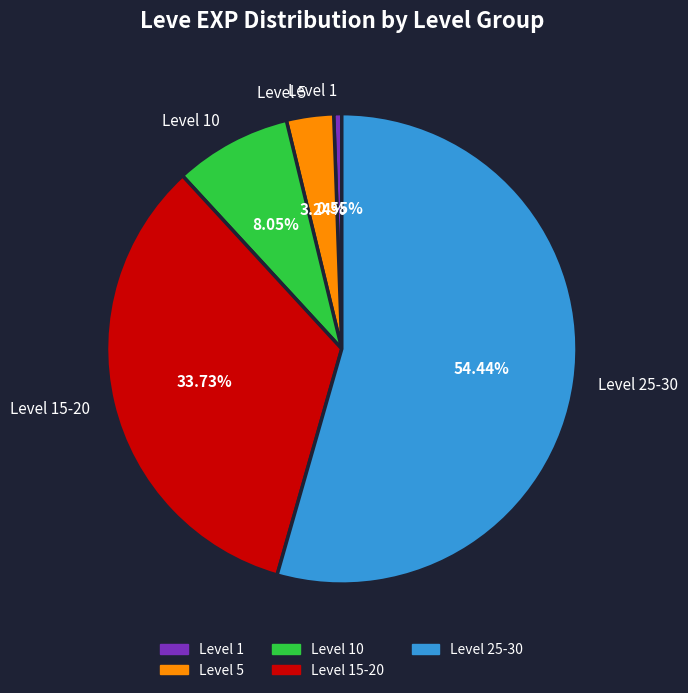

Which has a higher value, Level 1 or Level 5?

Level 5